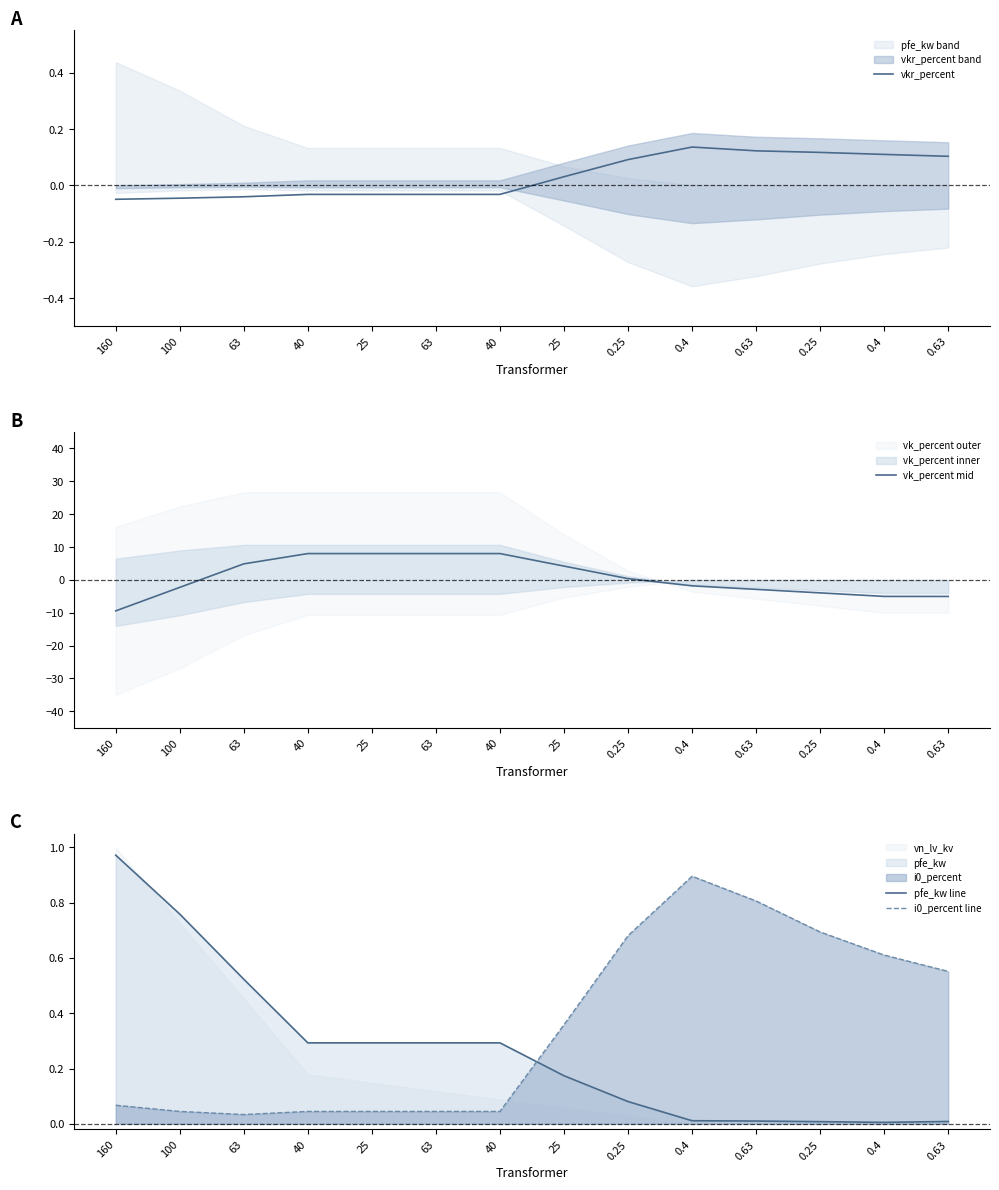

Between which two adjacent categories do vk_percent mid and vkr_percent first intersect?

100 and 63